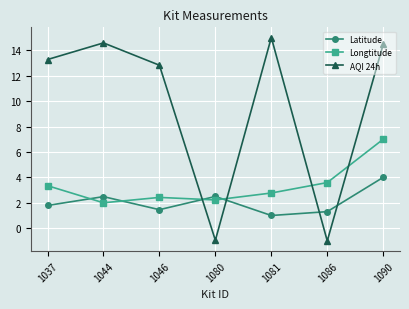

What is the difference between the maximum and minimum values in the Longtitude series?

5.0